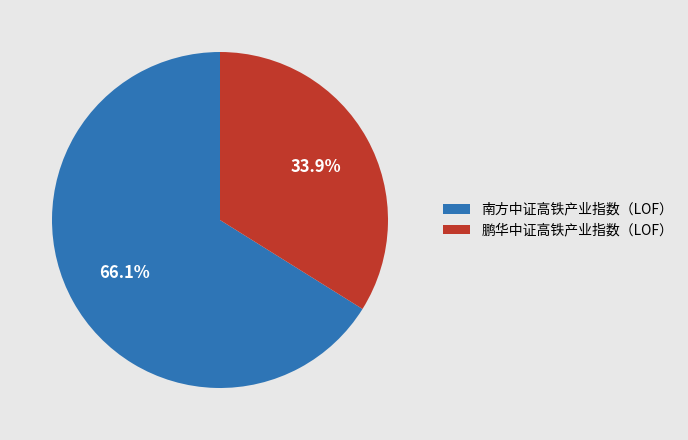

Which has a higher value, 南方中证高铁产业指数（LOF） or 鹏华中证高铁产业指数（LOF）?

南方中证高铁产业指数（LOF）